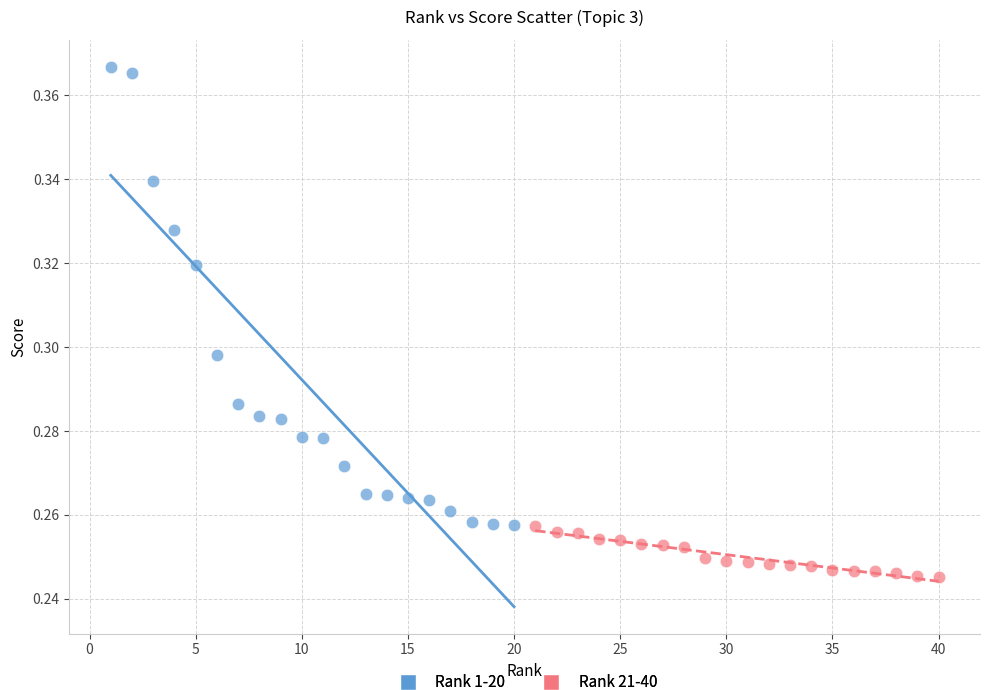

Which series contains the highest Y value?

Rank 1-20